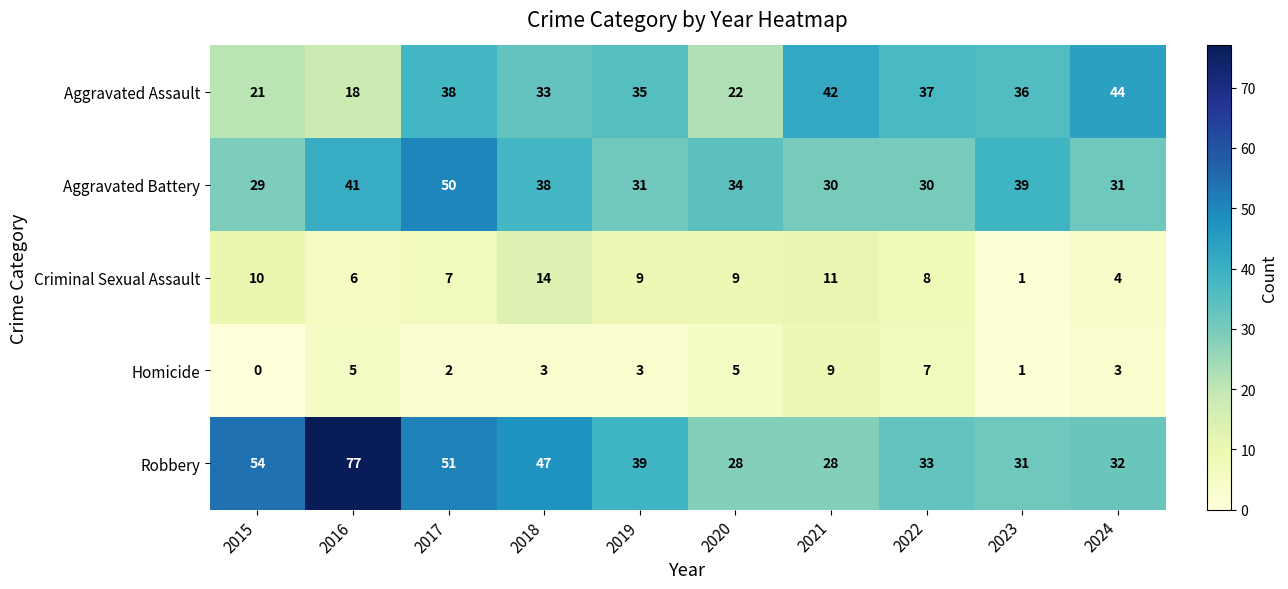

Which series has the widest spread of values?

Robbery